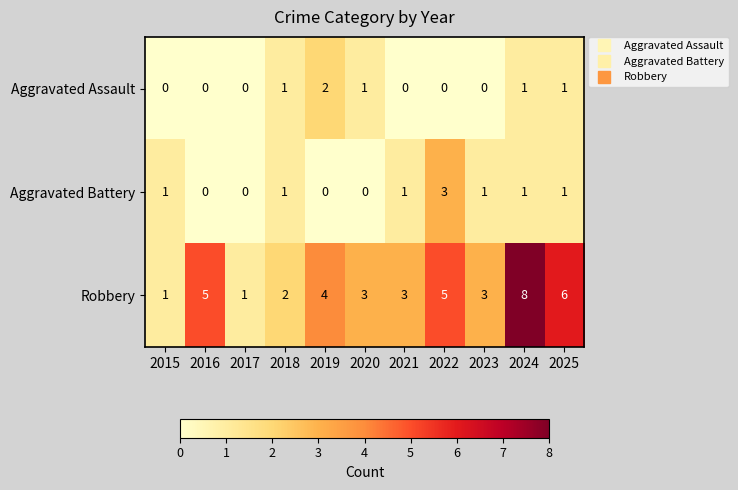

At which category is the sum across all series the highest?

2024